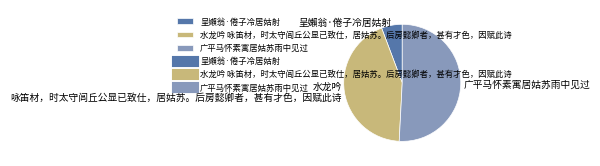

Which has a higher value, 广平马怀素寓居姑苏雨中见过 or 呈嬾翁·倦子冷居姑射?

广平马怀素寓居姑苏雨中见过